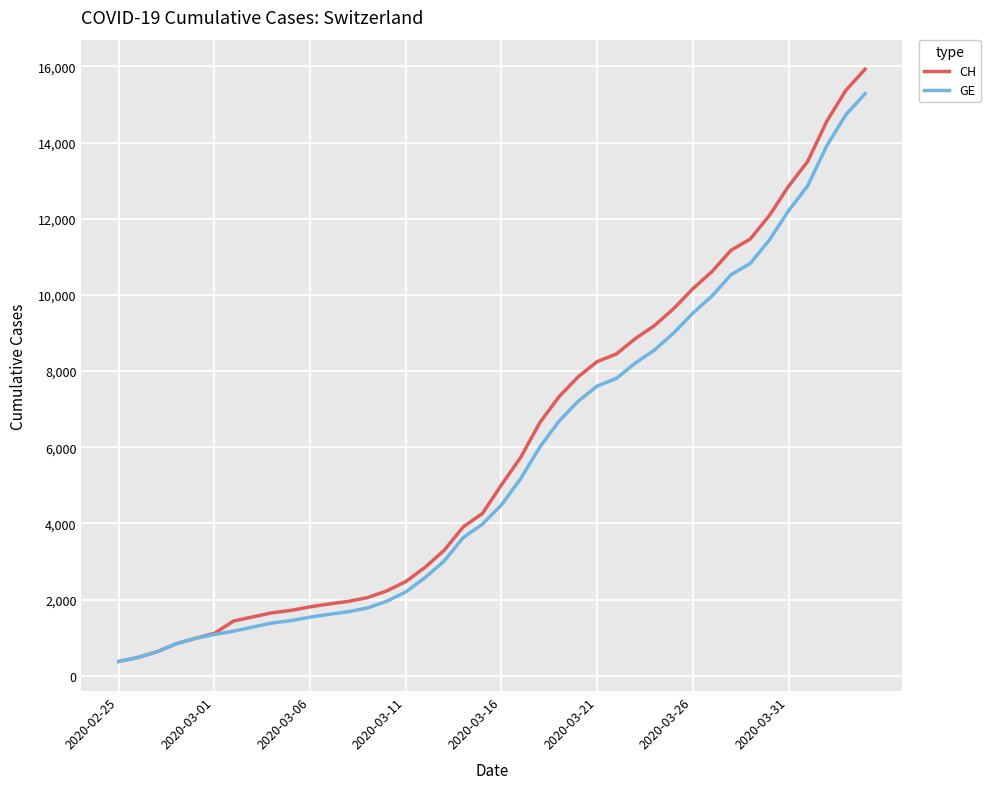

Rank the series by their maximum value, from highest to lowest.

CH, GE